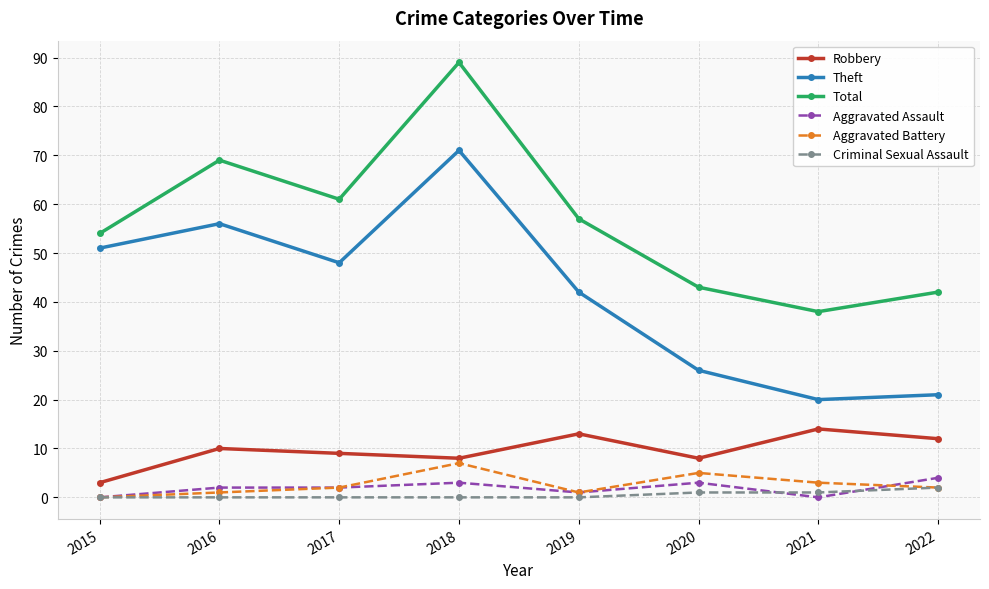

True or false: Total has a value of 27 at 2020.

False